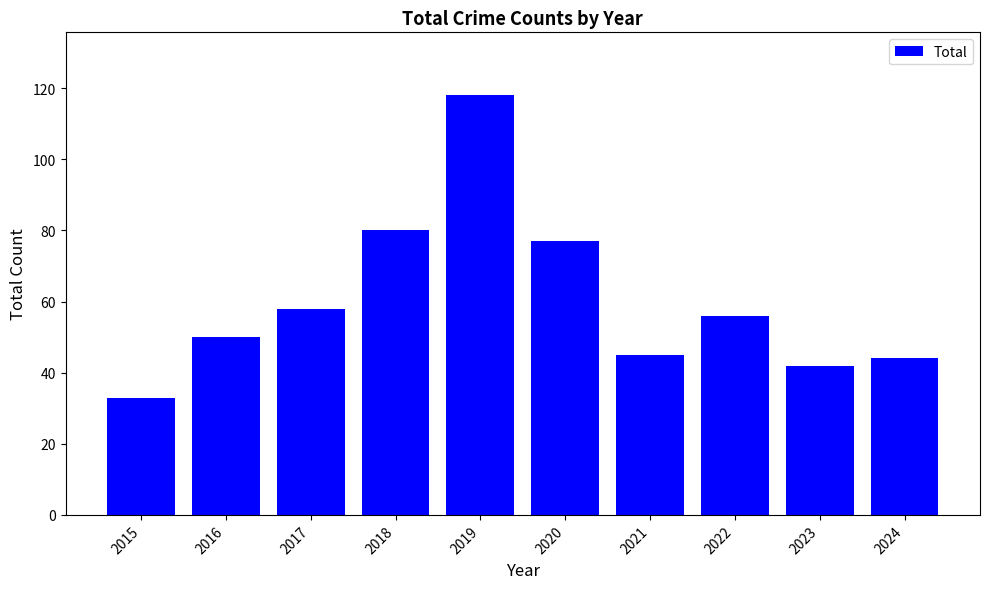

What is the difference between the second highest and second lowest values?

38